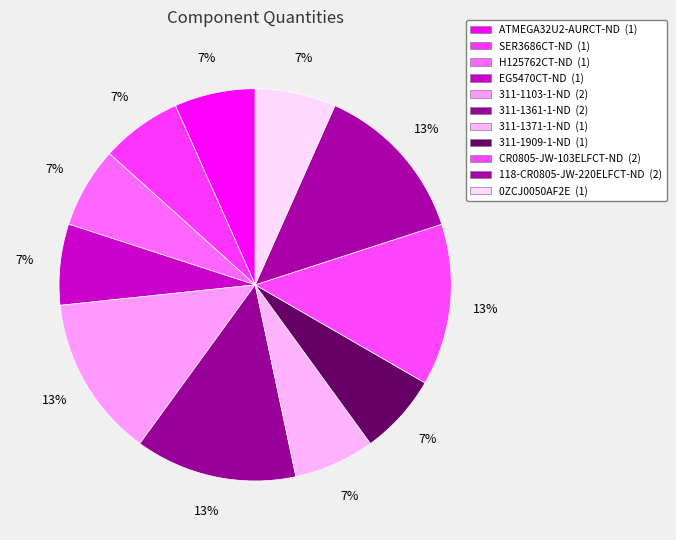

What is the largest slice in the pie chart?

311-1103-1-ND